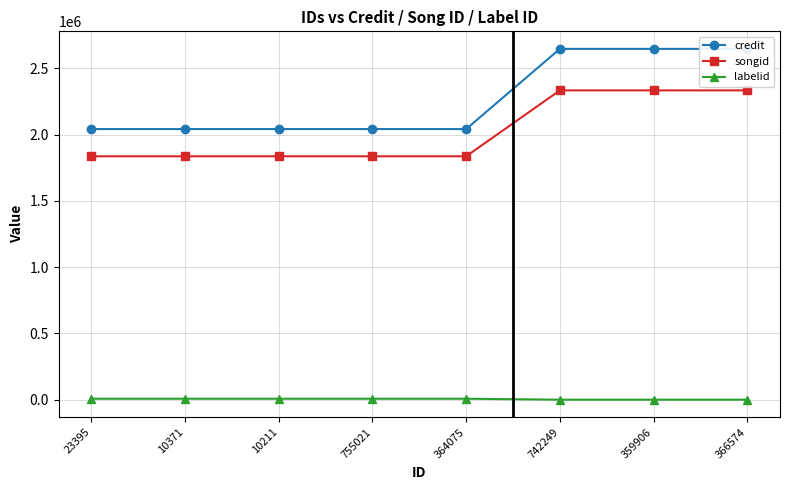

True or false: credit and labelid intersect in this chart.

False